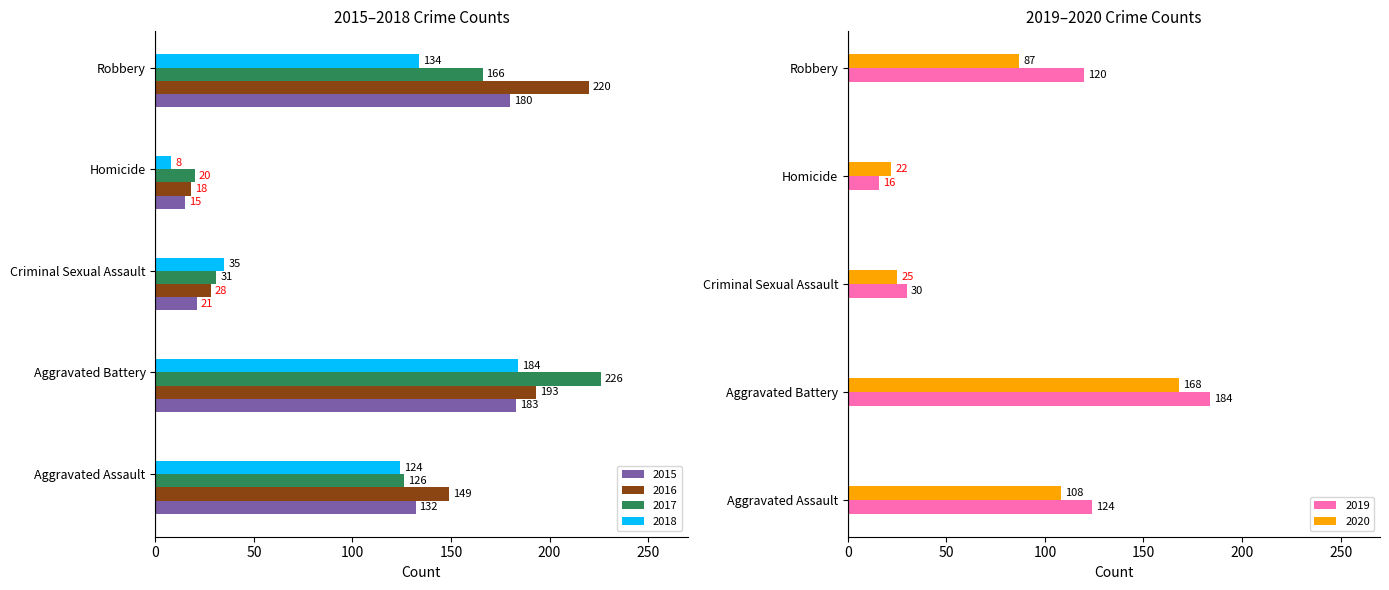

Is it true that 2018 equals 48 at Robbery?

False